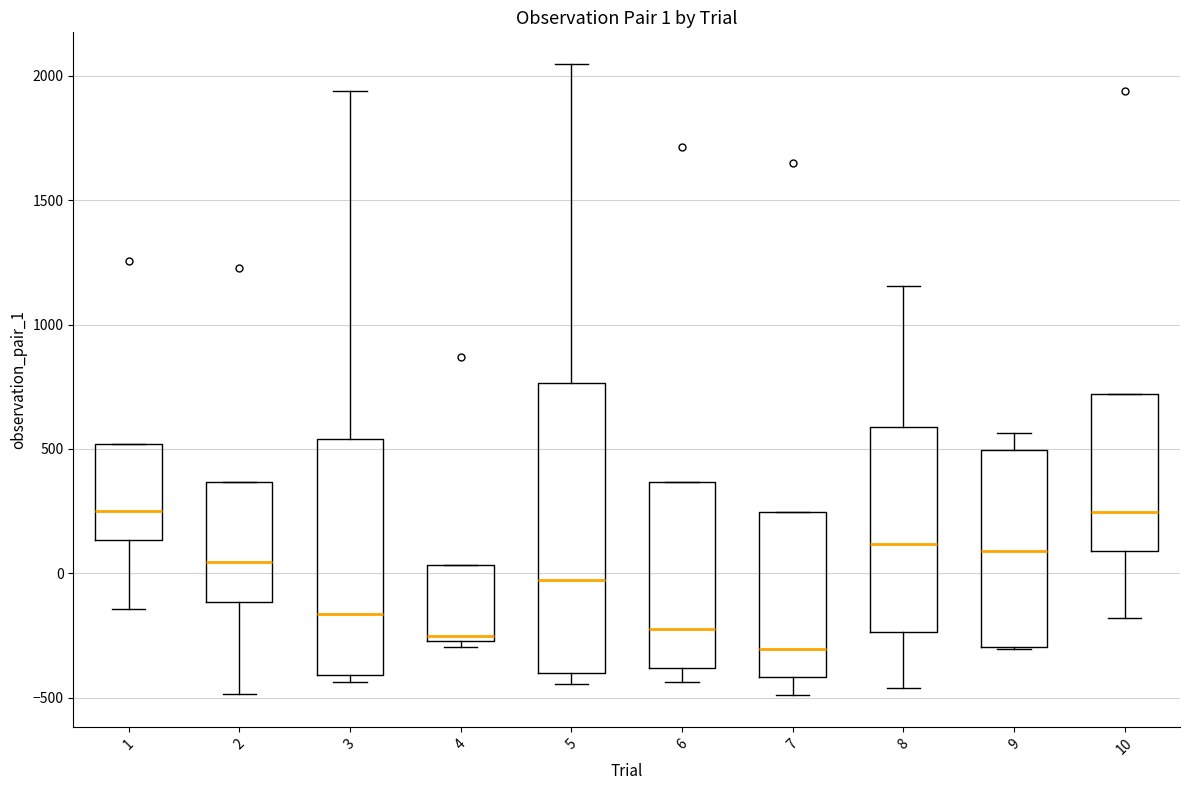

Which box is the tallest, from its lower edge to its upper edge?

5